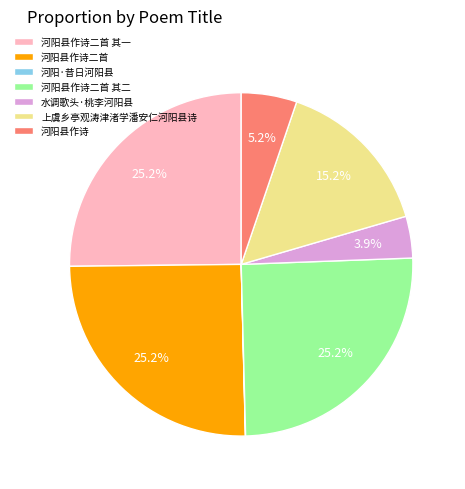

Is 河阳县作诗二首 其二 the majority of the pie?

No